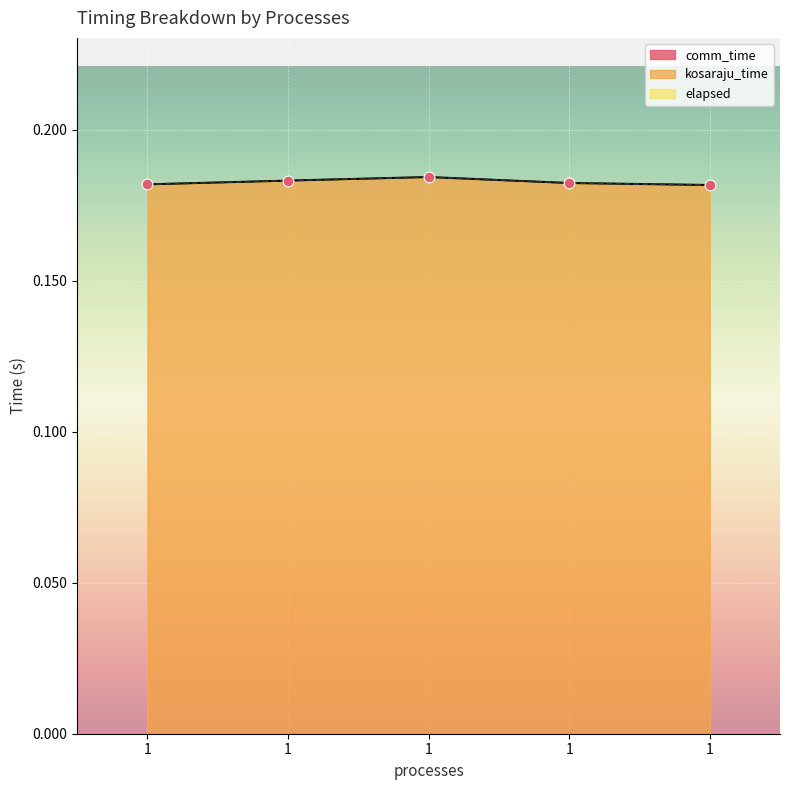

At how many categories does at least one series exceed 0?

5